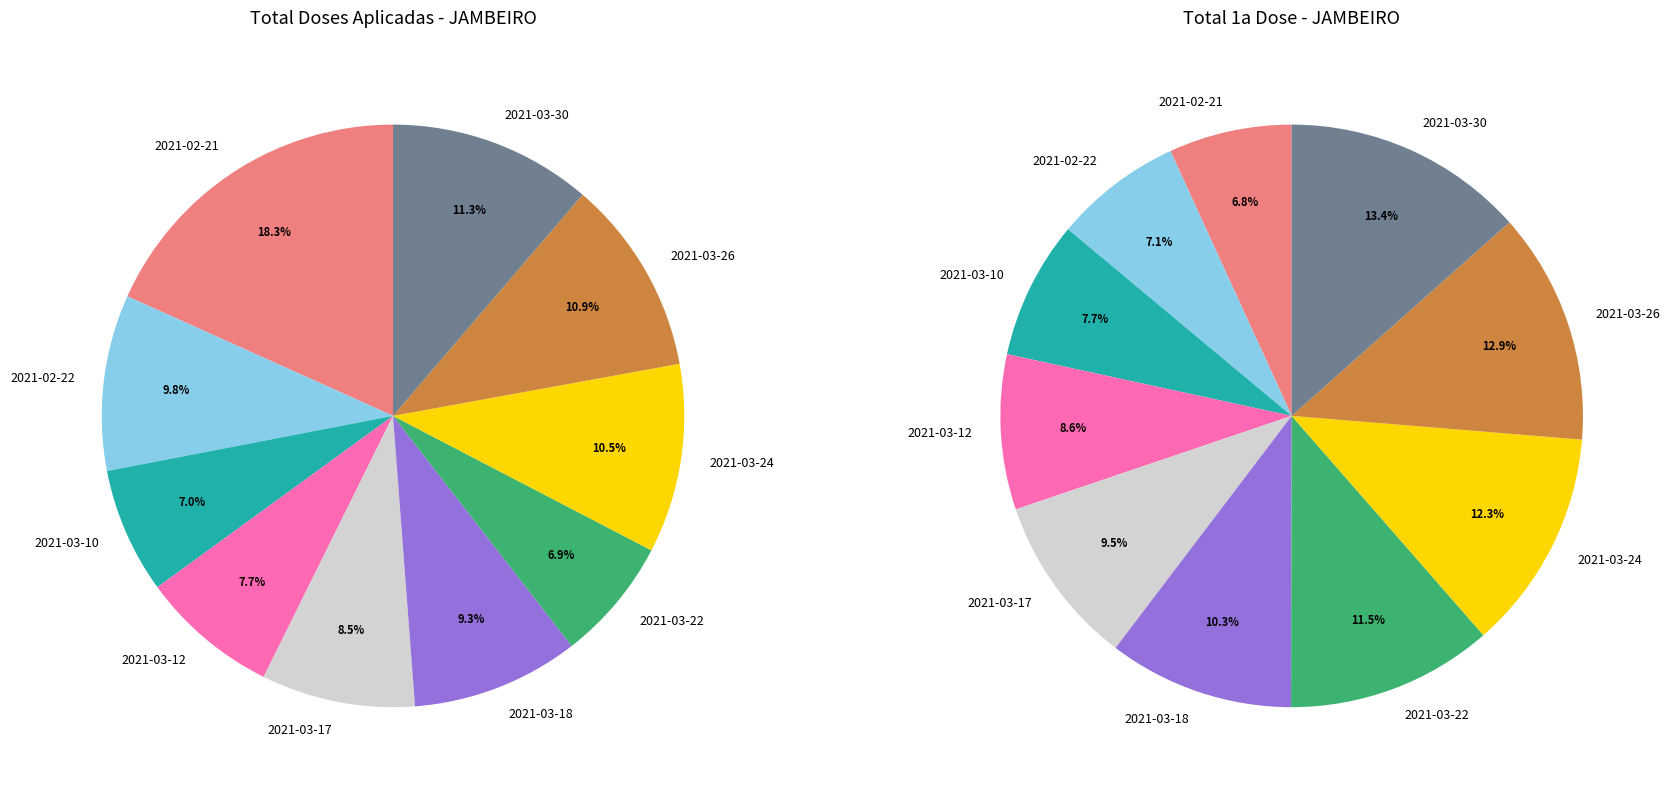

What percentage is the 2021-03-24 slice, to the nearest percent?

11%